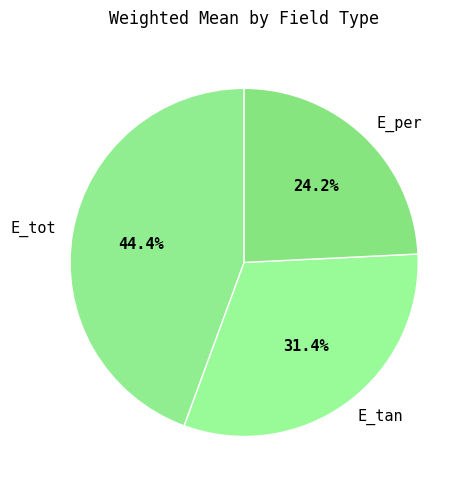

What is the largest slice in the pie chart?

E_tot